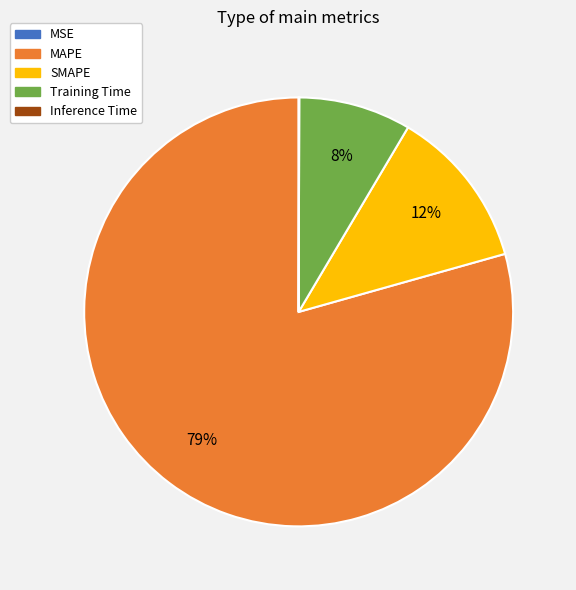

Combined, do Training Time and SMAPE account for over 50%?

No